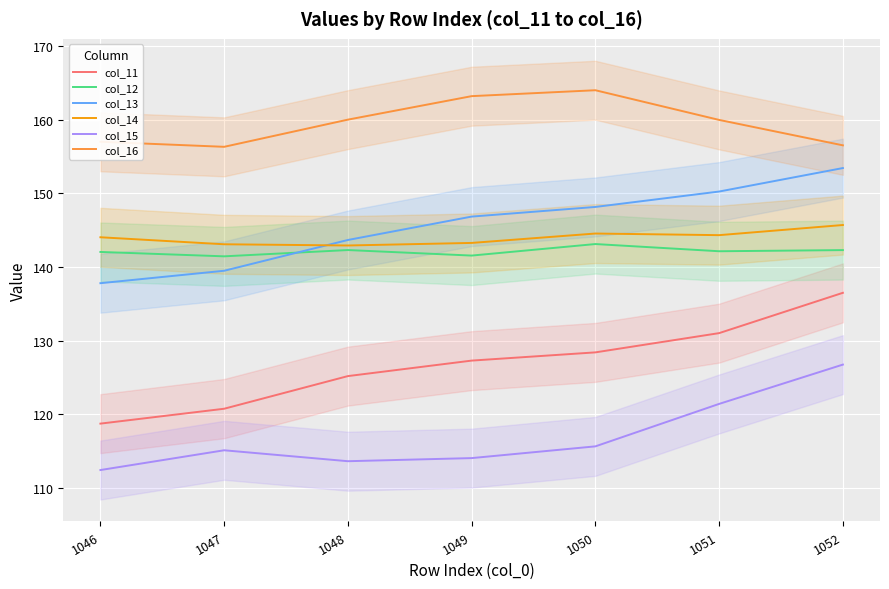

Where does the col_16 series first go above 159?

1048